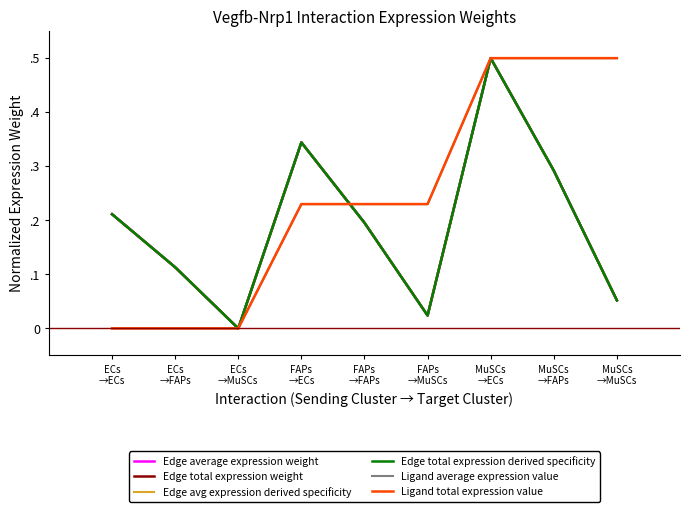

Is this an area chart (filled region under the line)?

No